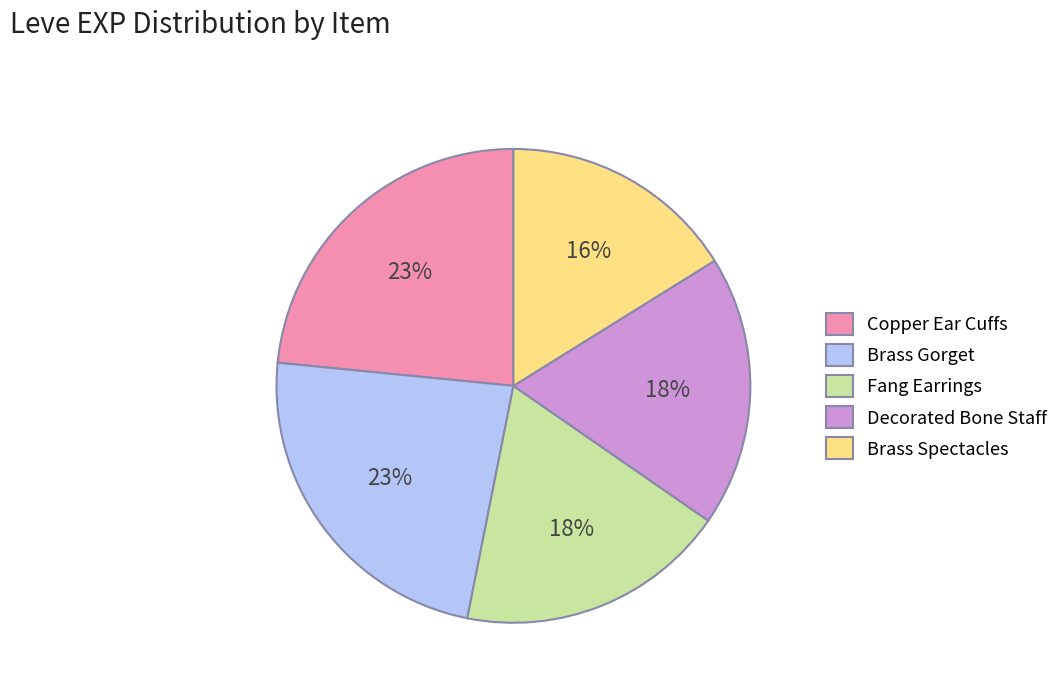

Is the sum of Decorated Bone Staff and Copper Ear Cuffs greater than half?

No